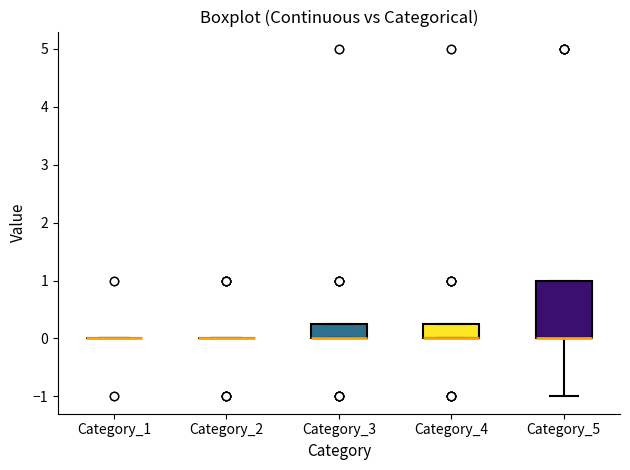

Reading left to right, transcribe this box plot: for each box, give where its median line is, the range the box spans, and where its two whiskers end, as read against the y-axis. The values are not printed on the chart, so give them approximately, as read against the axis.

Category_1: box collapsed to a line at 0.0, whiskers 0.0 to 0.0
Category_2: box collapsed to a line at 0.0, whiskers 0.0 to 0.0
Category_3: median 0.0 (drawn on the box's lower edge), box 0.0 to 0.3, whiskers 0.0 to 0.3
Category_4: median 0.0 (drawn on the box's lower edge), box 0.0 to 0.3, whiskers 0.0 to 0.3
Category_5: median 0.0 (drawn on the box's lower edge), box 0.0 to 1.0, whiskers -1.0 to 1.0